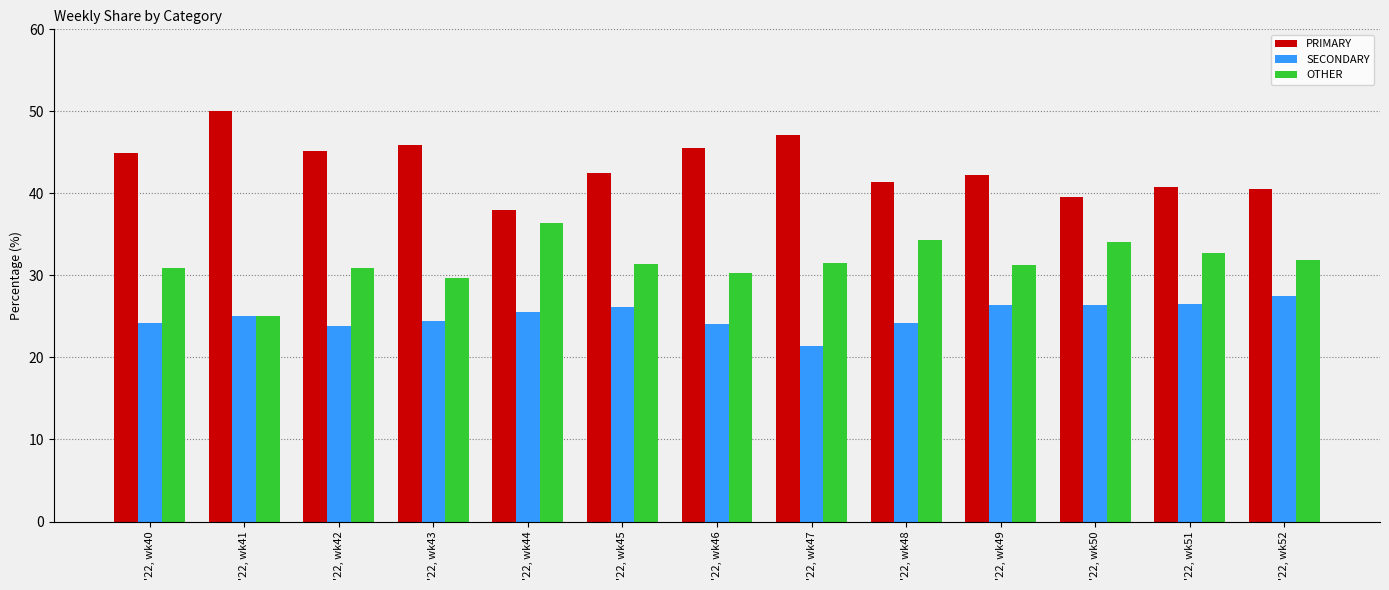

What are all the series names shown in the legend?

PRIMARY, SECONDARY, OTHER